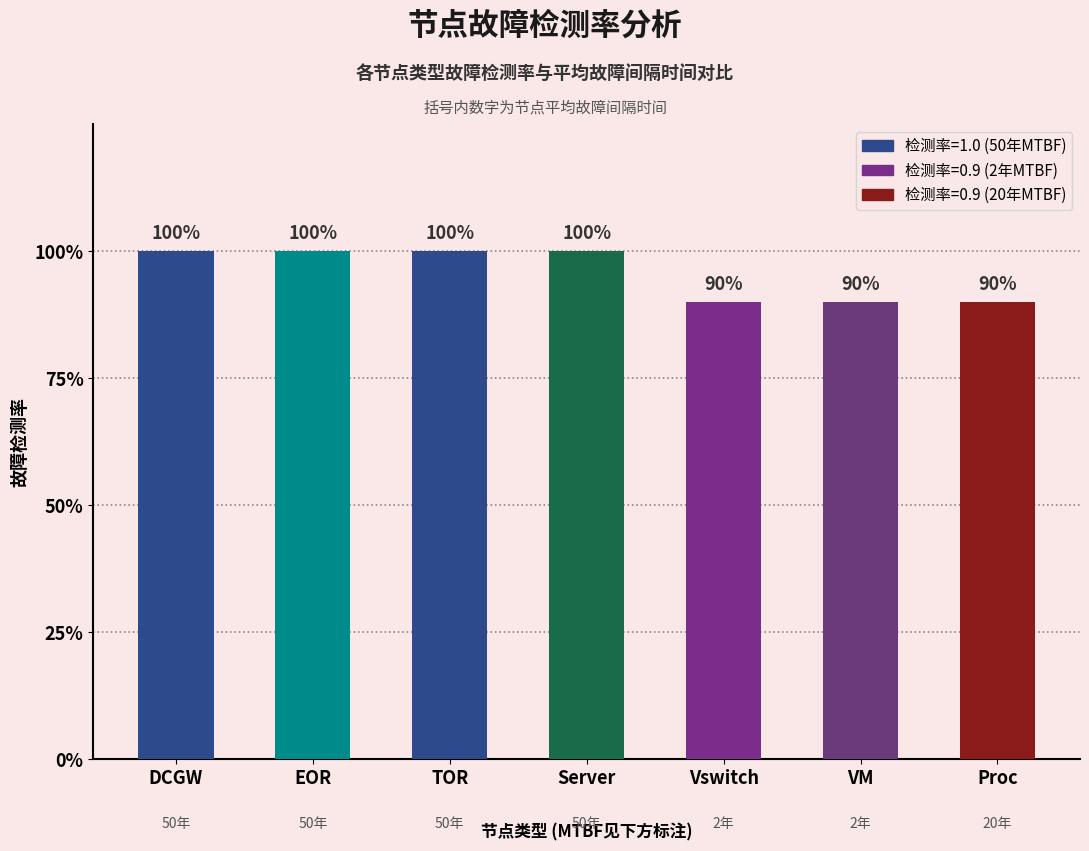

Which category has the lowest value across all series?

Vswitch